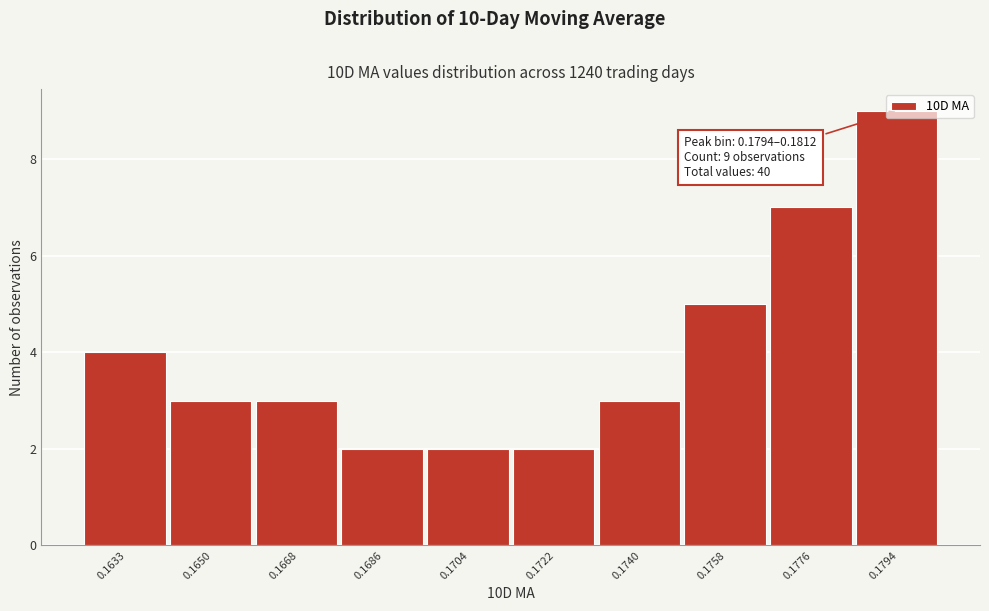

What is the difference between the maximum and minimum values?

7